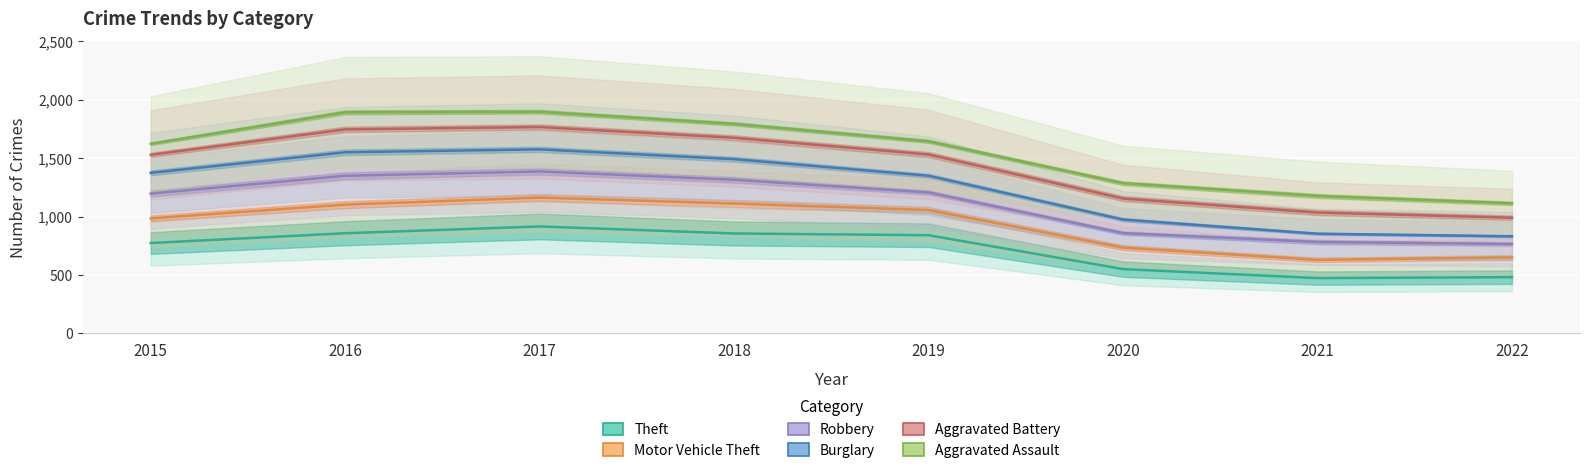

True or false: Theft and Robbery intersect in this chart.

False